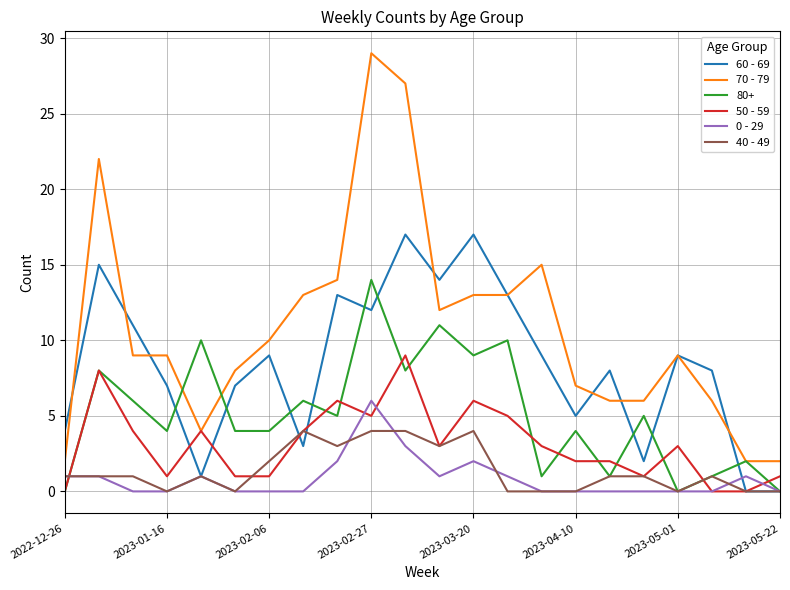

True or false: 0 - 29 and 70 - 79 cross at least once.

False